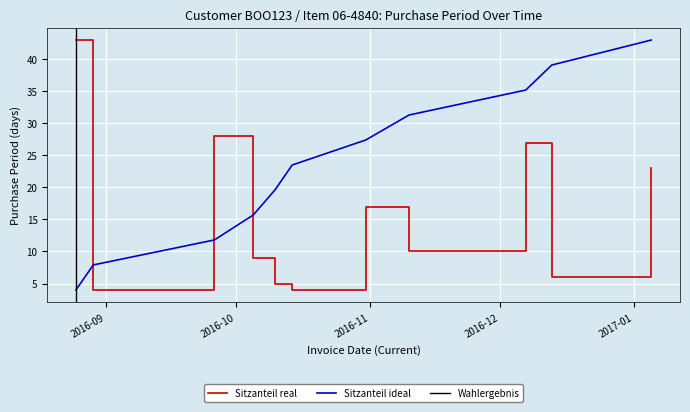

What is the sum of the values at 2016-12-07 and 2016-10-31?

44